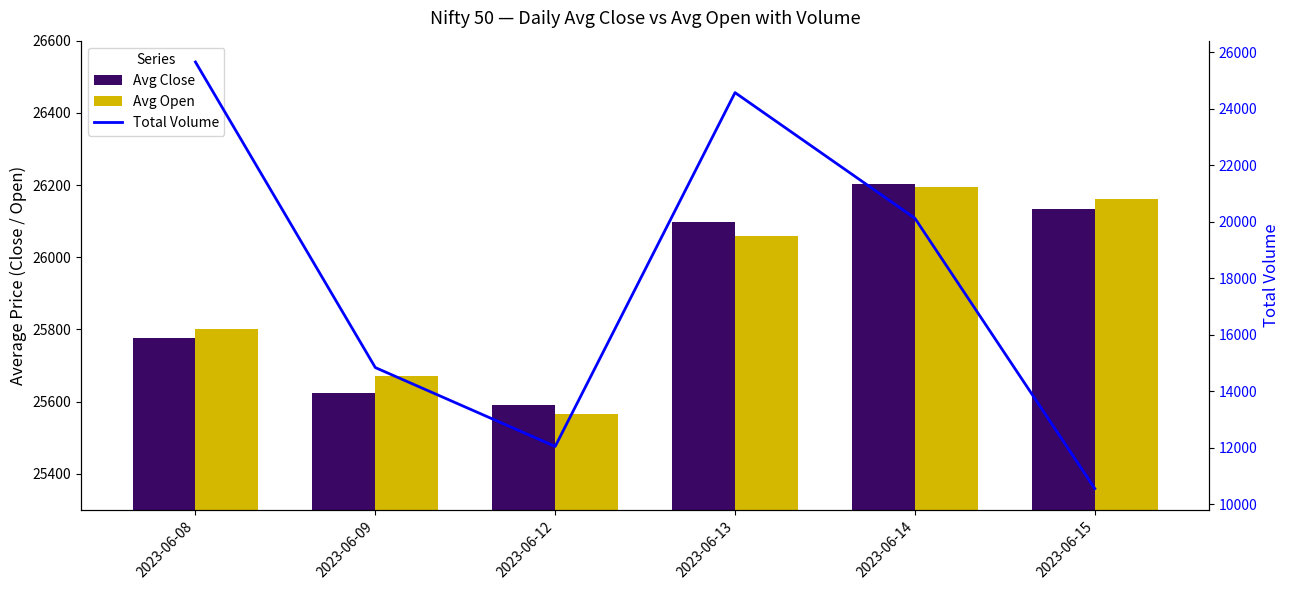

What is the value of the Avg Close bar at the 3rd from the left?

25590.1